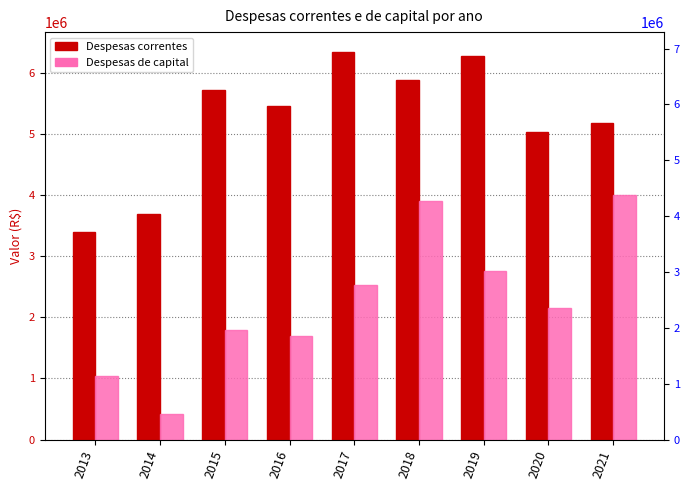

How many values in the Despesas de capital series are below 2151164?

4